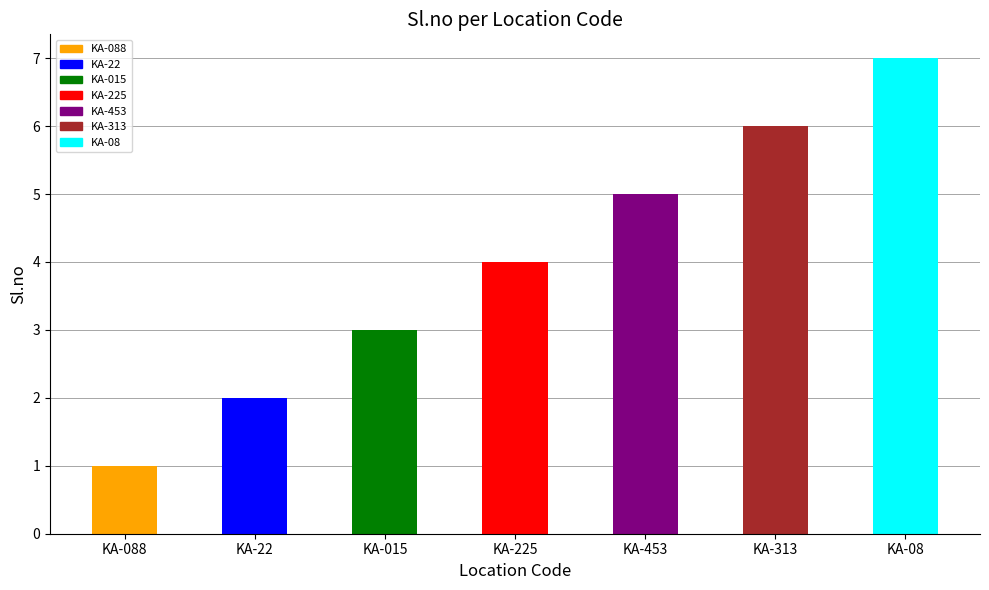

Approximately how many times larger is the value at KA-015 compared to KA-453?

0.6